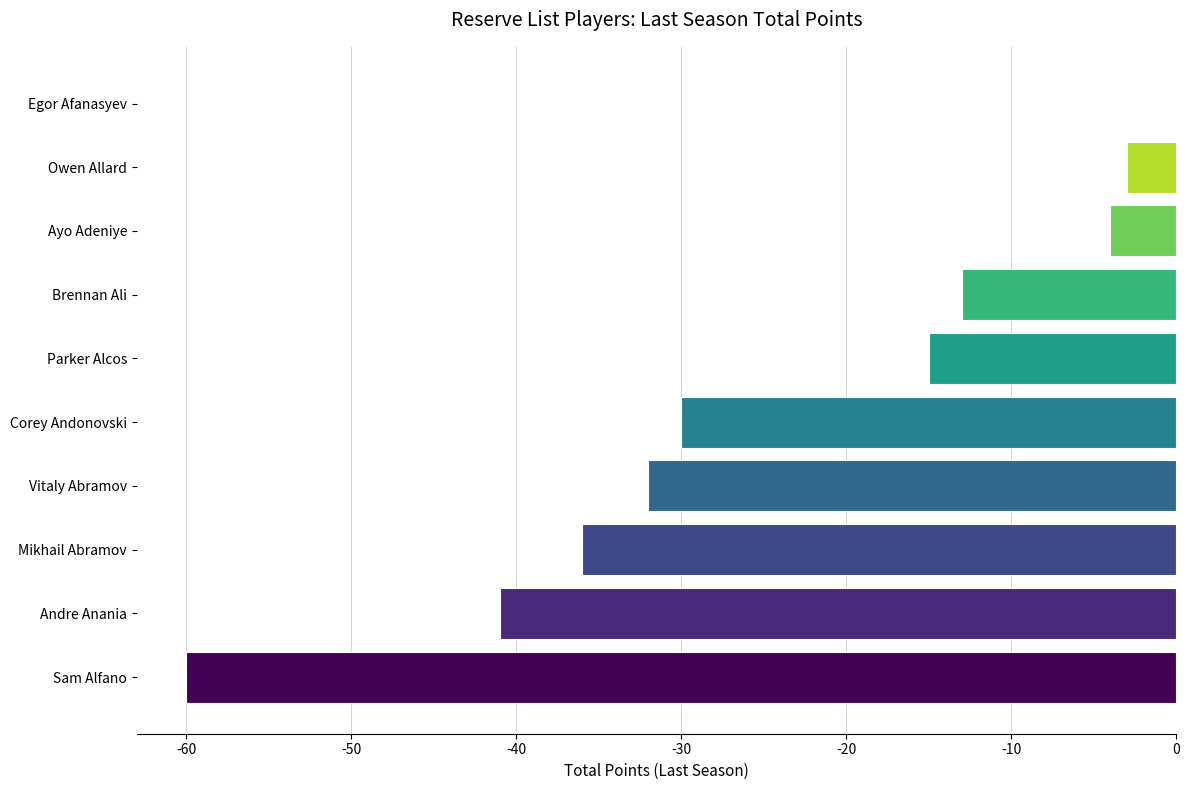

Between Owen Allard and Vitaly Abramov, which is larger?

Owen Allard